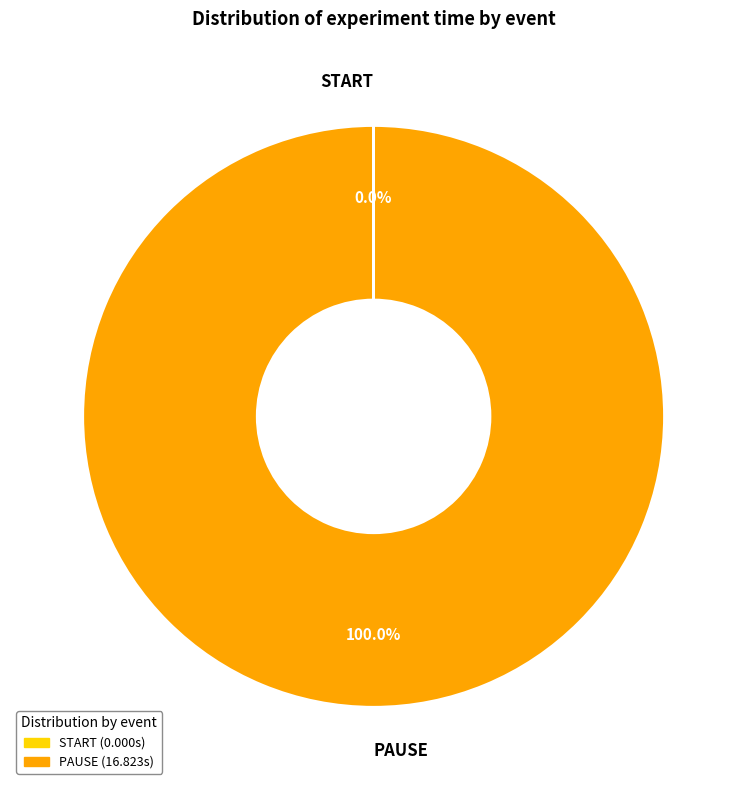

What is the largest slice in the pie chart?

PAUSE